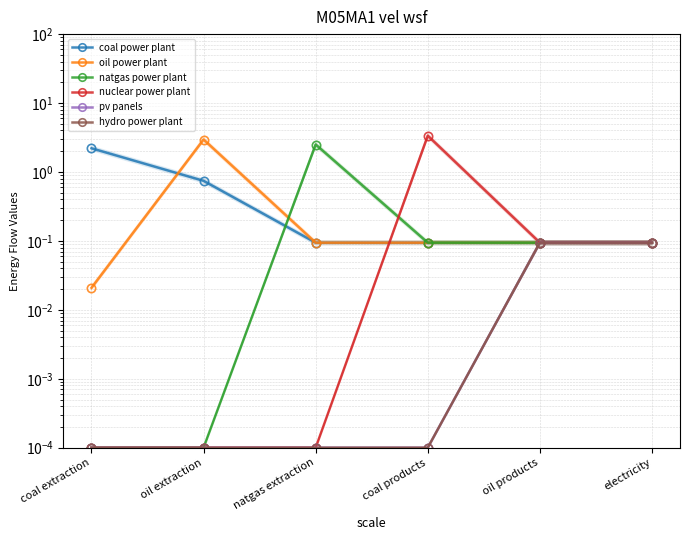

List the labels in order of natgas power plant value, largest first.

natgas extraction, coal products, oil products, electricity, coal extraction, oil extraction